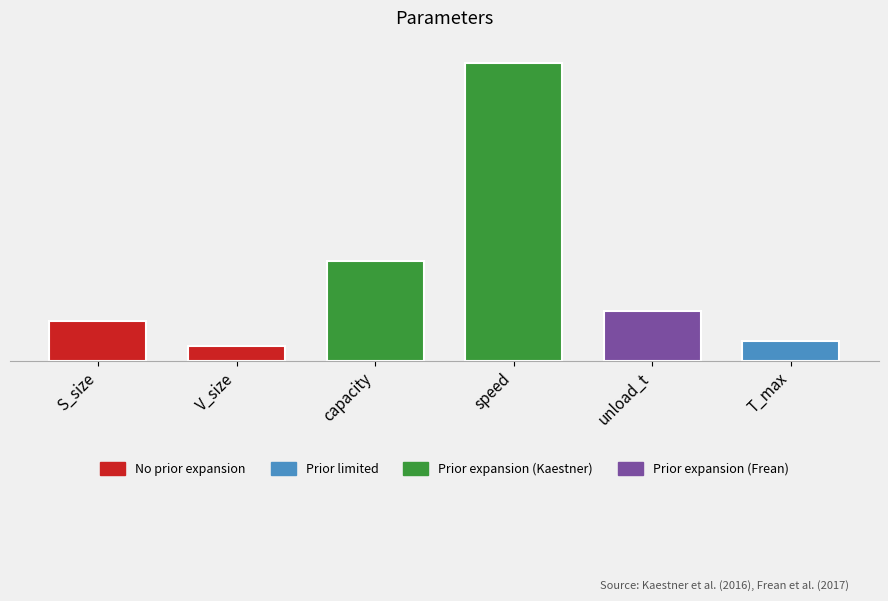

What is the label of the 5th bar from the right?

V_size